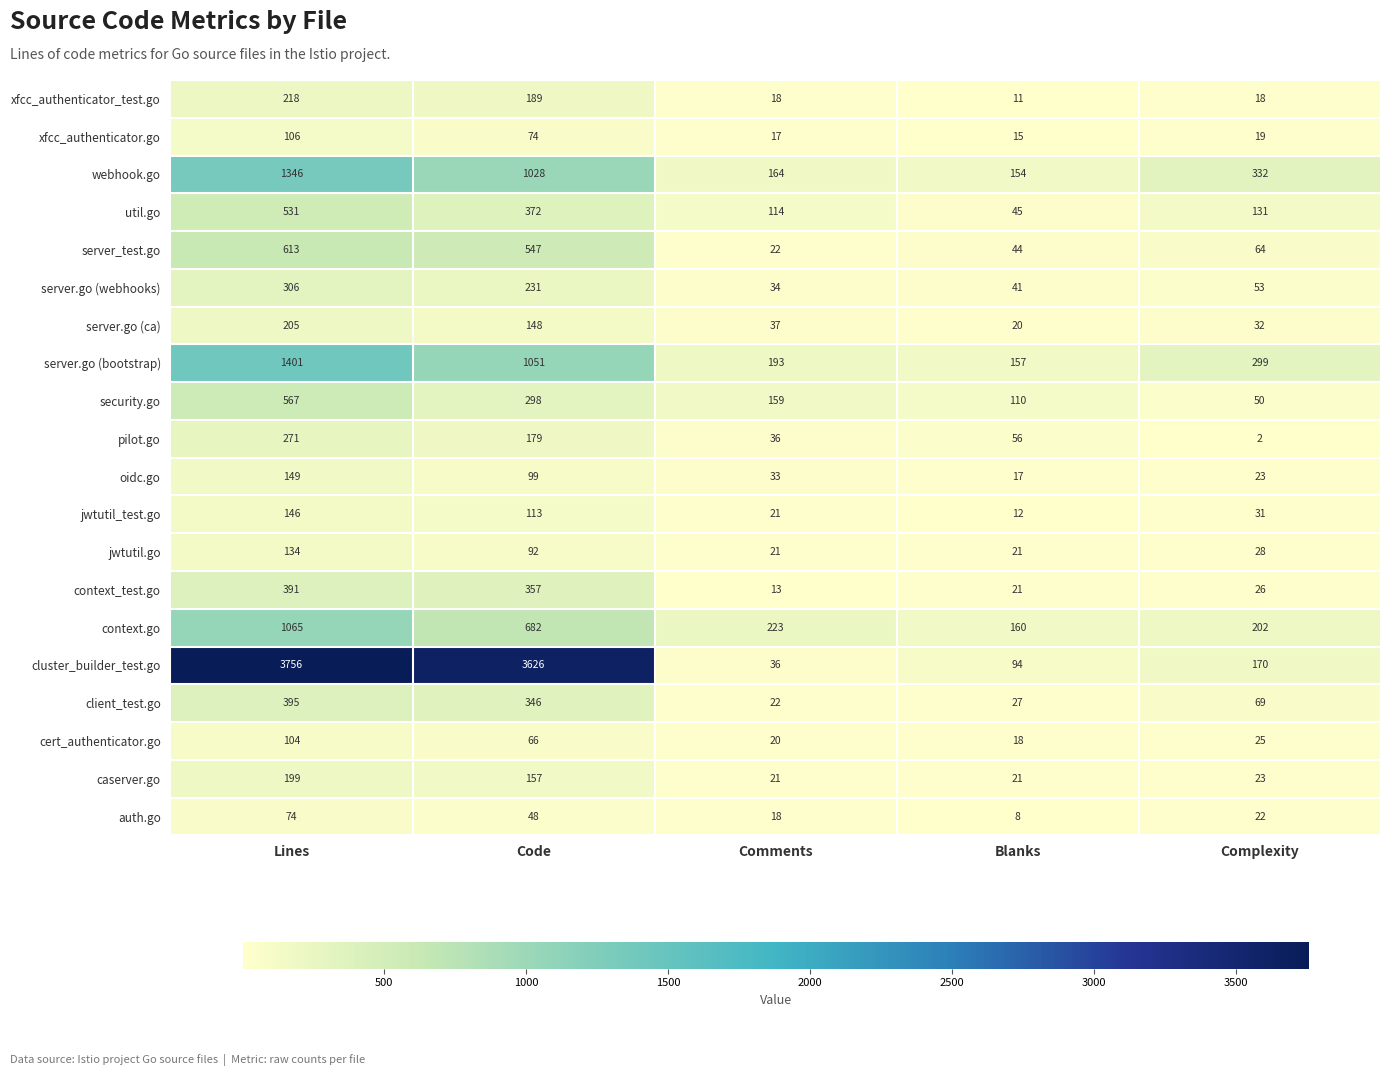

The value of server.go (webhooks) at Complexity is 53. True or false?

True